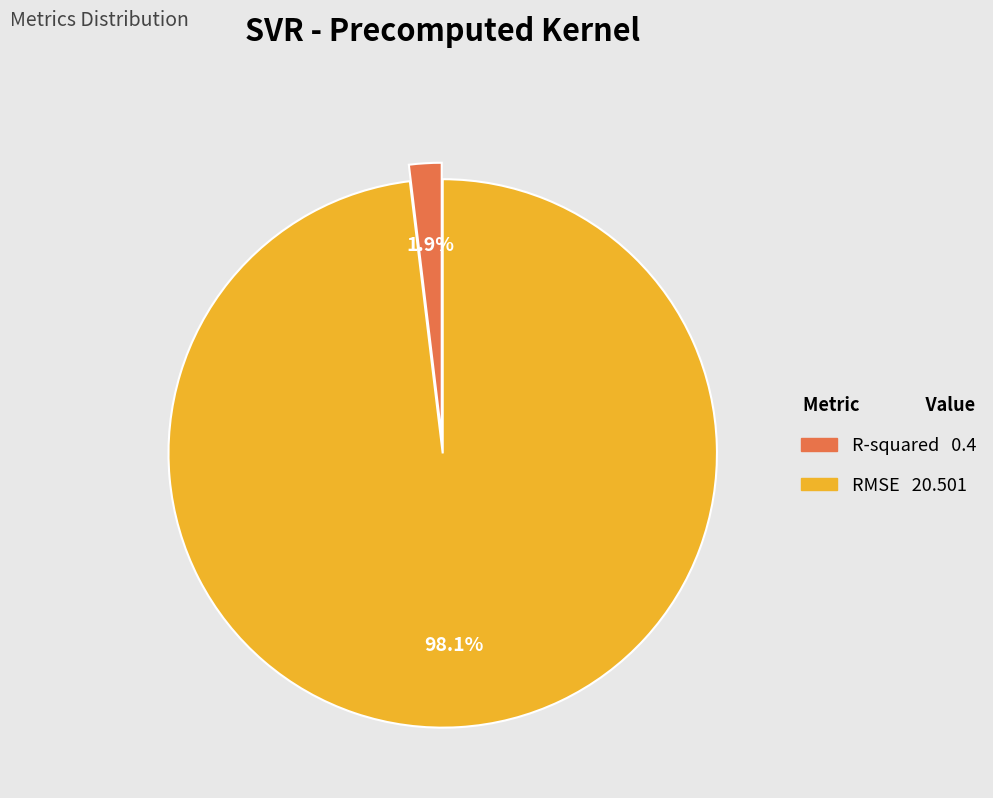

Rank the categories by value from highest to lowest.

RMSE, R-squared